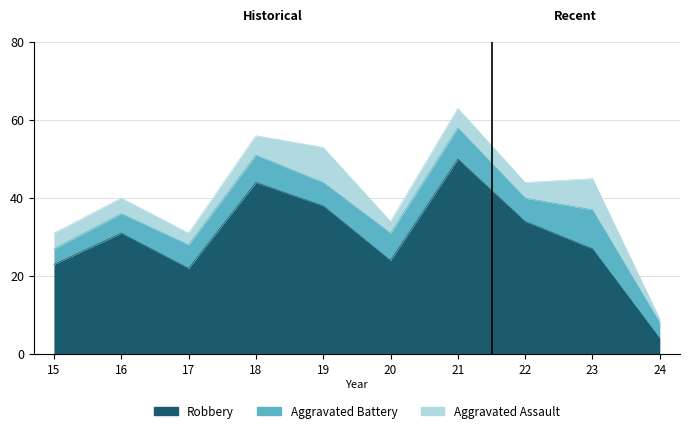

Which series has the widest spread of values?

Robbery